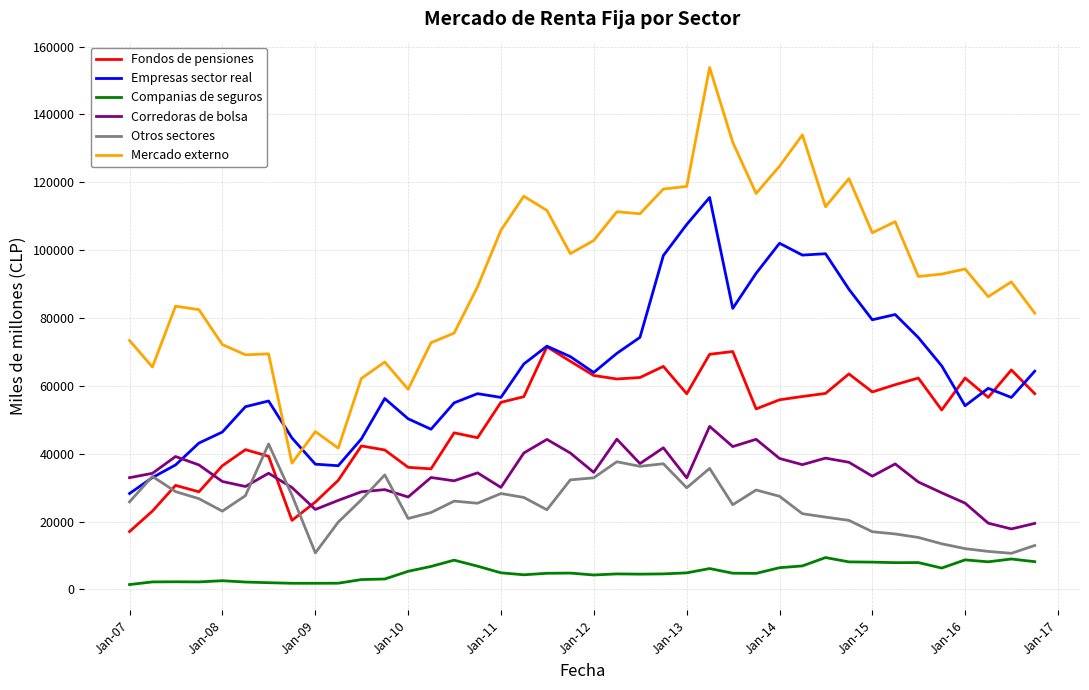

Which series has the largest range (max minus min)?

Mercado externo